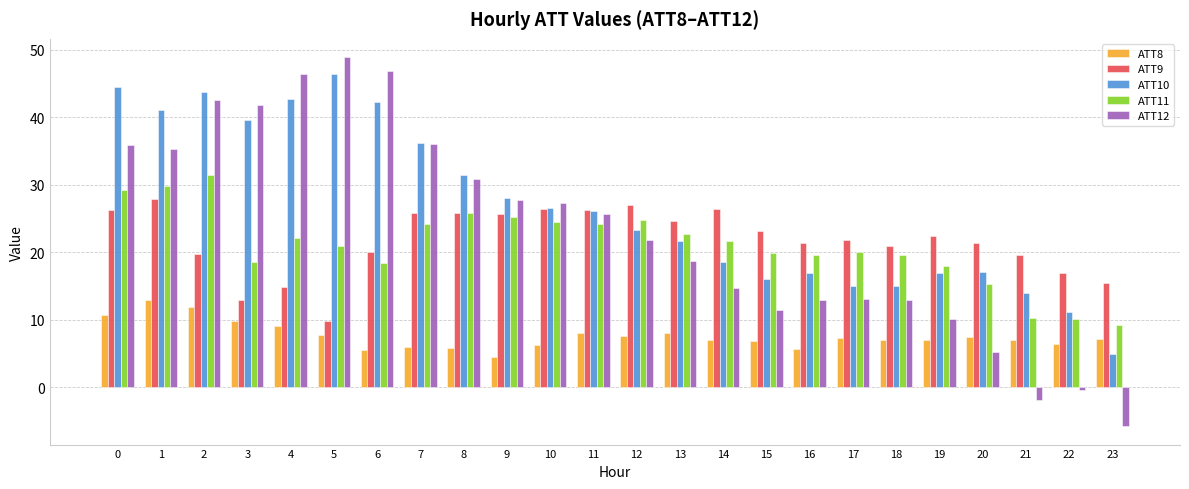

What are all the series names shown in the legend?

ATT8, ATT9, ATT10, ATT11, ATT12